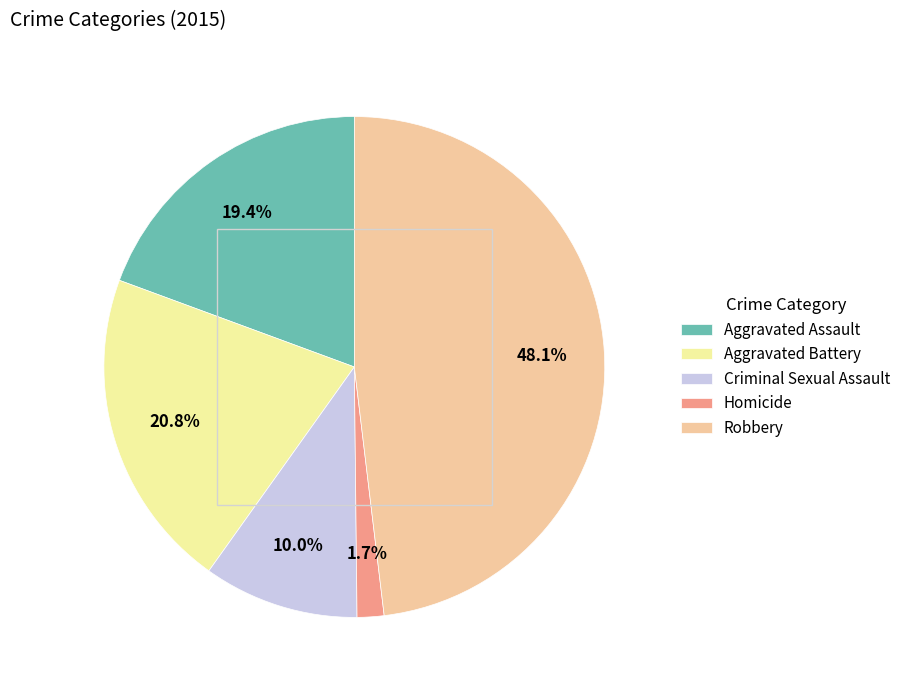

Which slice is the largest?

Robbery